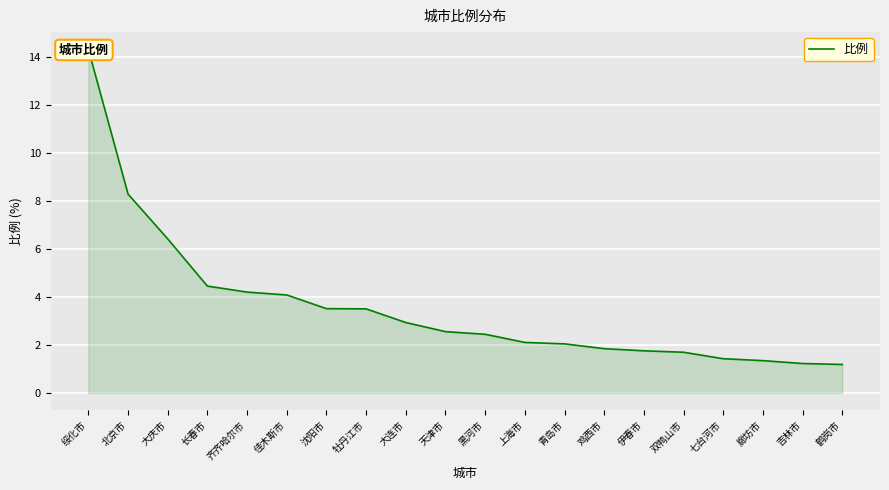

Reading left to right, list all the values displayed in this chart.

14.3	8.3	6.4	4.5	4.2	4.1	3.5	3.5	2.9	2.6	2.5	2.1	2.0	1.9	1.8	1.7	1.4	1.4	1.2	1.2